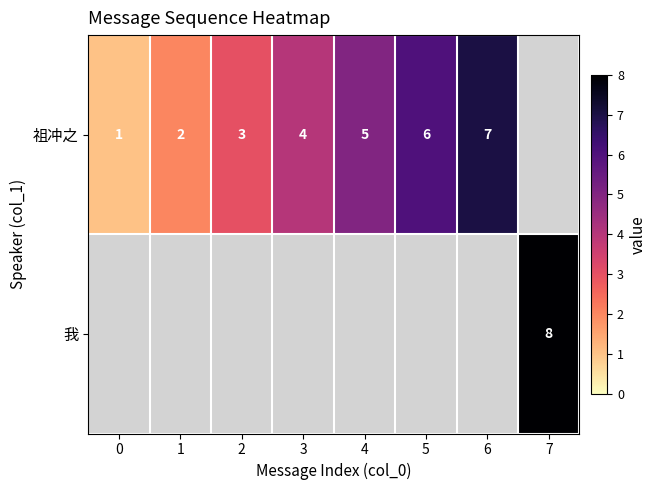

The 祖冲之 series shows 2 at 1. True or false?

True